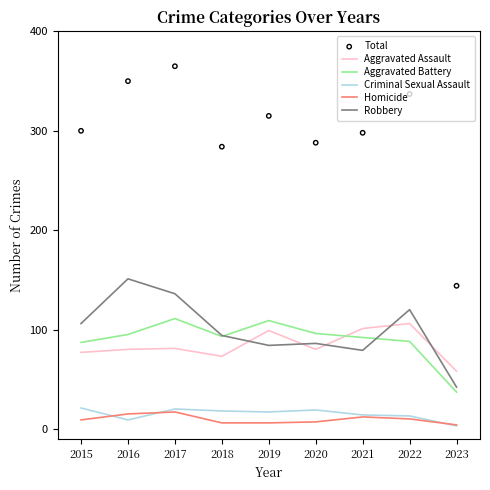

Which series has the widest spread of Y values?

Total